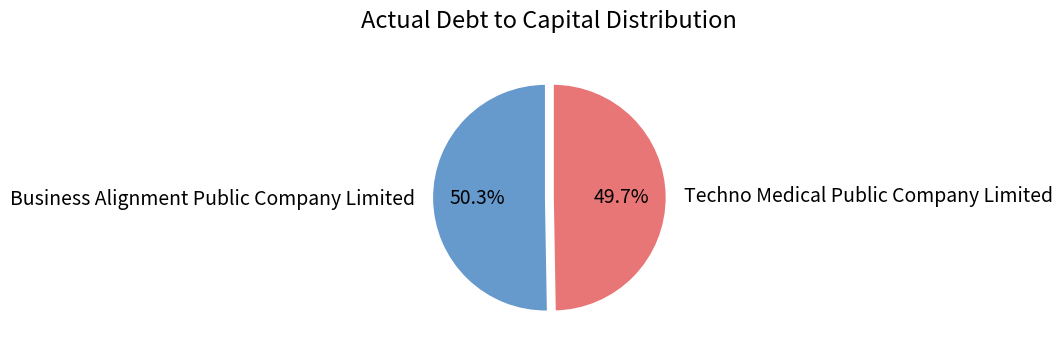

Rank the categories by value from highest to lowest.

Business Alignment Public Company Limited, Techno Medical Public Company Limited